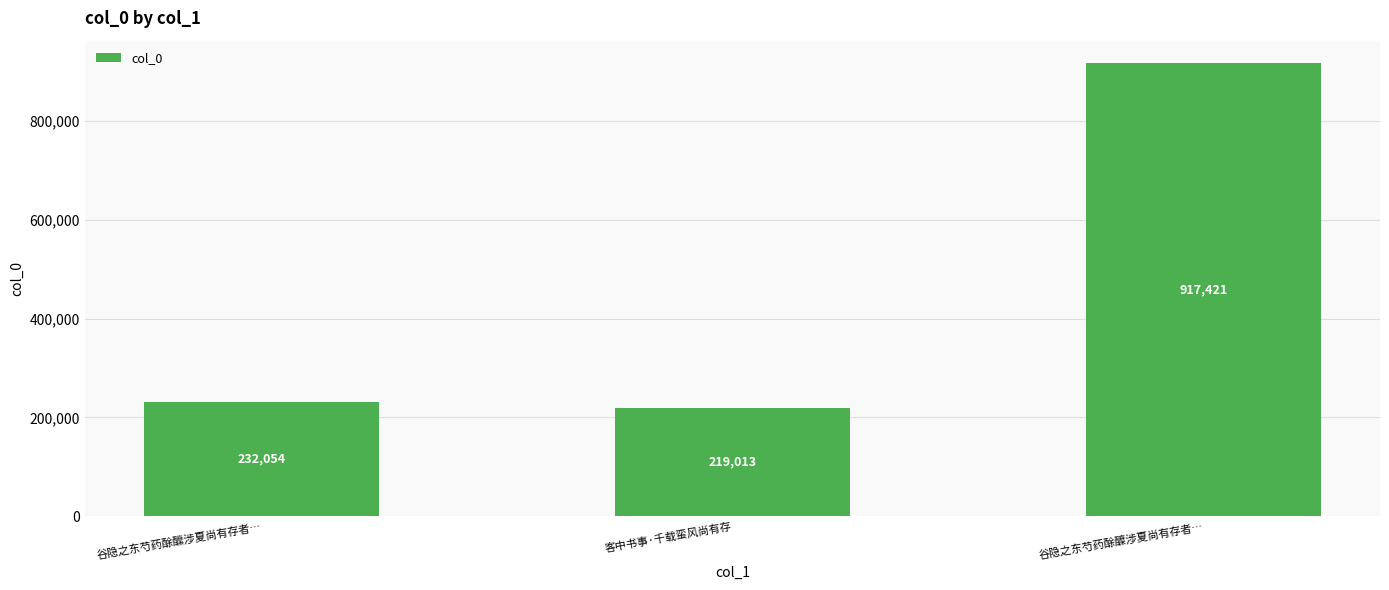

What is the sum of the values at 谷隐之东芍药酴醾涉夏尚有存者… and 客中书事·千载蛮风尚有存?

1136434